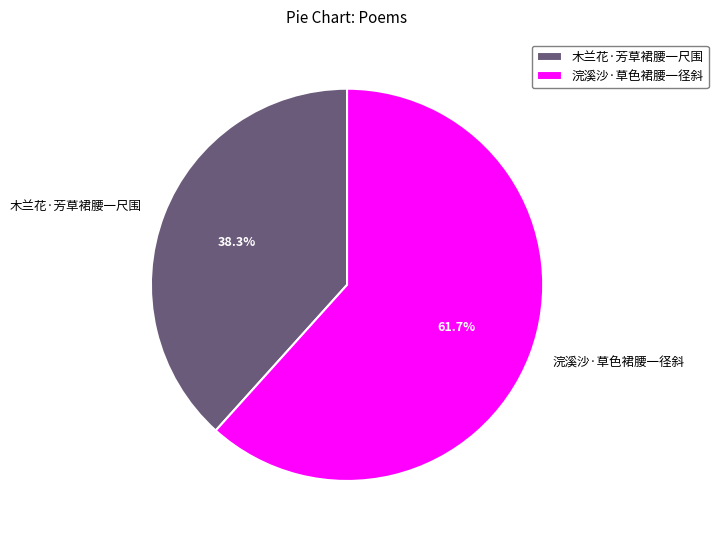

The 浣溪沙·草色裙腰一径斜 slice represents 62% of the pie. True or false?

True